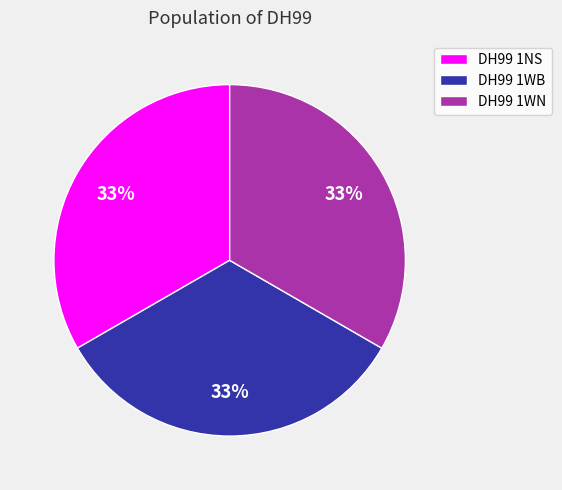

Do DH99 1WB and DH99 1WN together represent more than half of the pie?

Yes